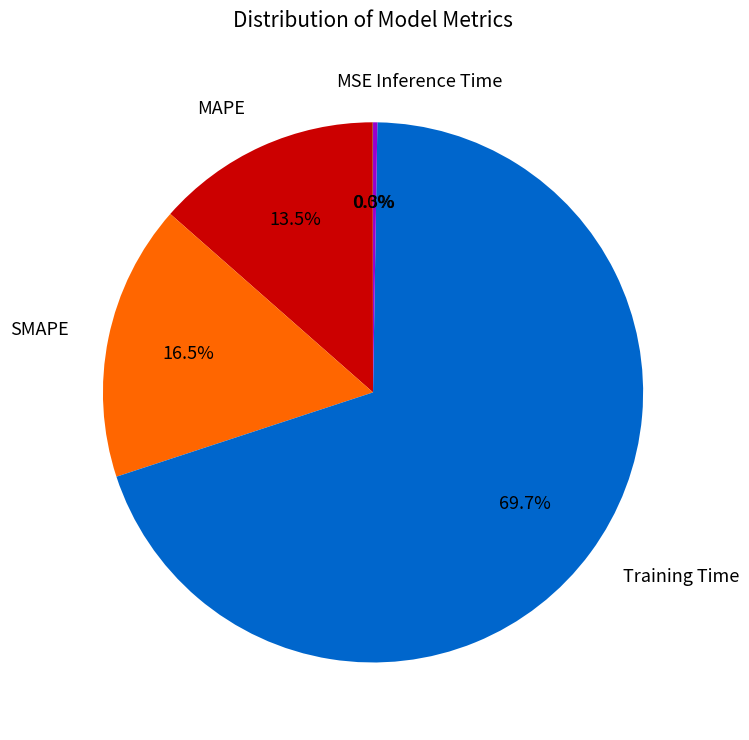

Which has a higher value, MAPE or SMAPE?

SMAPE